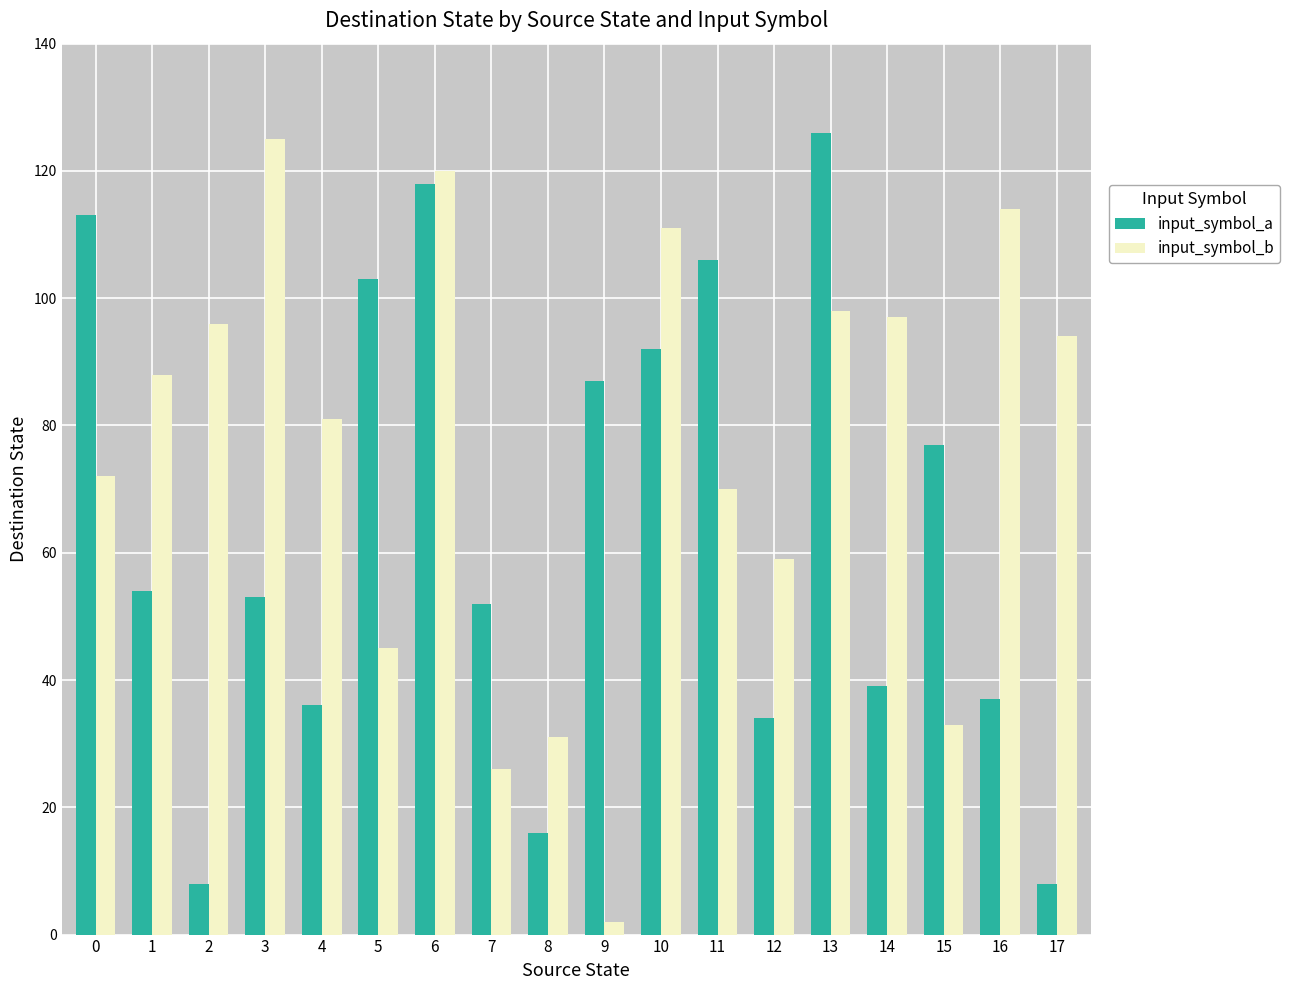

What value does the input_symbol_b series have at 11, to the nearest 50?

50